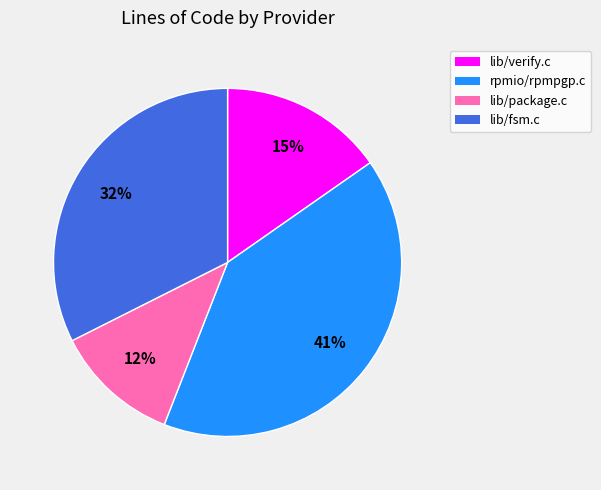

To the nearest percent, what portion does lib/package.c represent?

12%